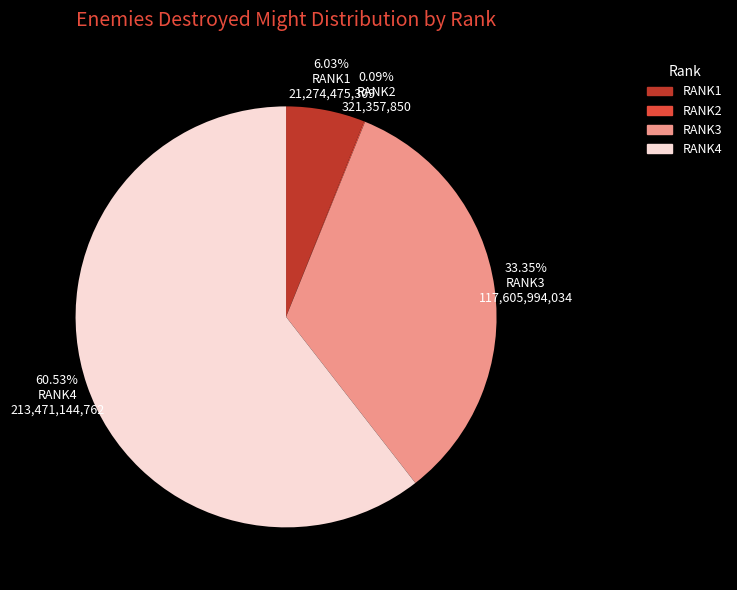

What is the ratio of the value at RANK4 to the value at RANK1?

10.0